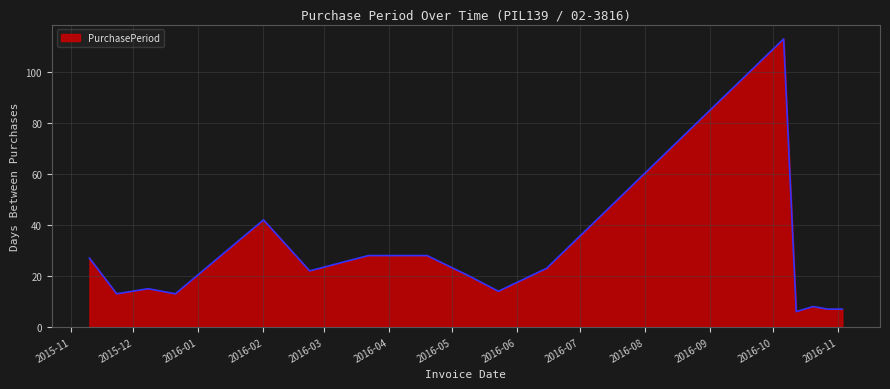

What is the difference between the second highest and second lowest values?

35